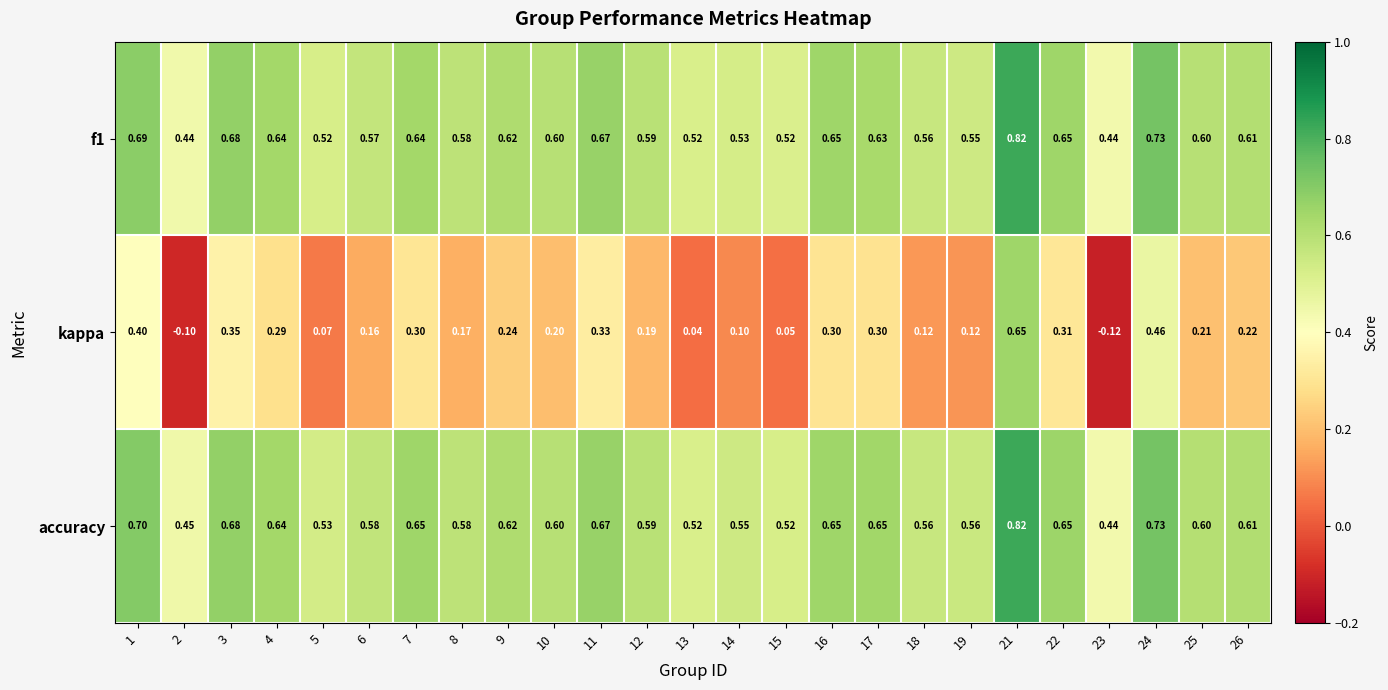

Is the value of f1 at 10 greater than the value of accuracy at 23?

Yes